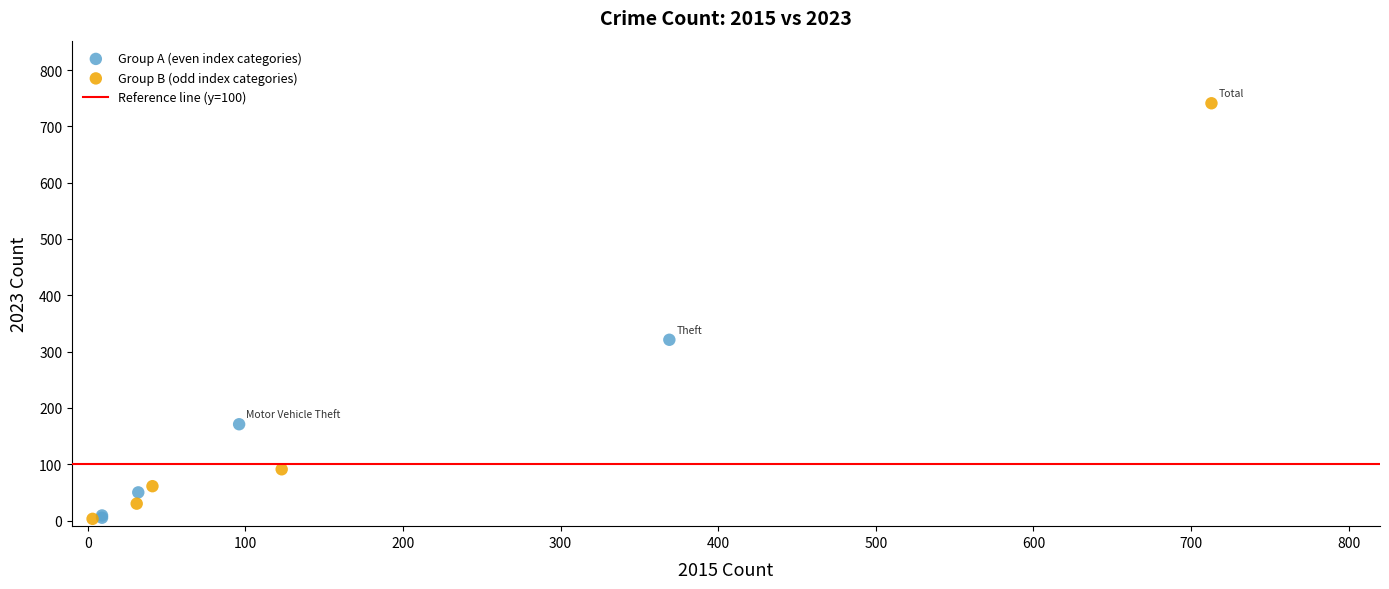

Which series has the widest spread of Y values?

Group B (odd index categories)